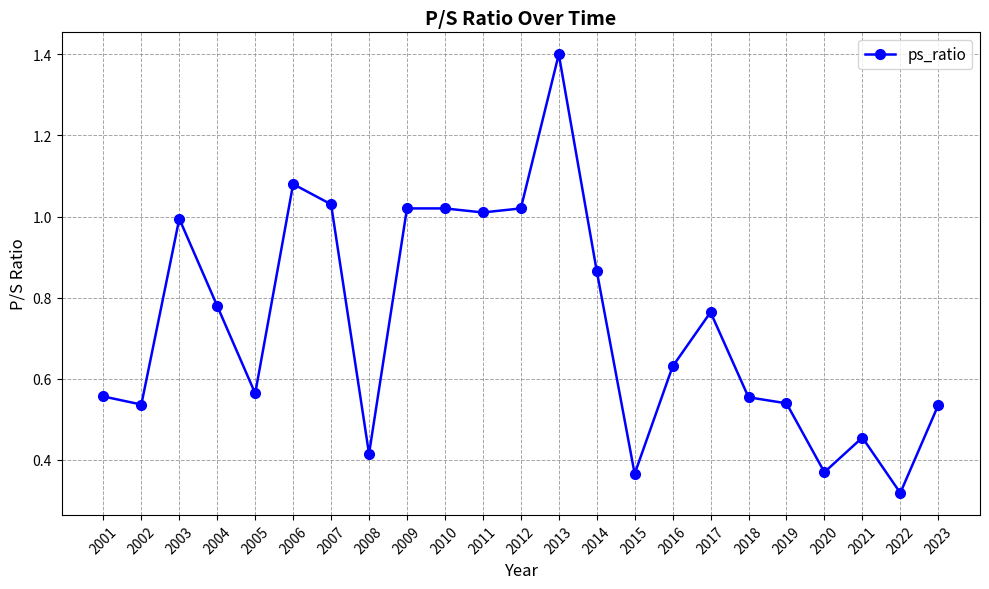

How many interior local valleys (lower than both neighbors) does the data have?

7